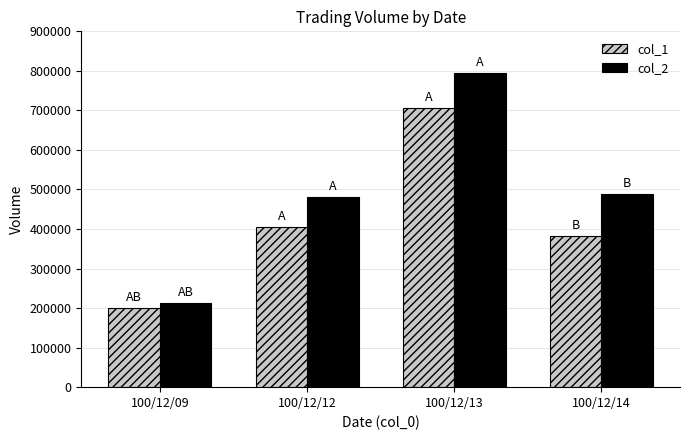

Does the chart contain any negative values?

No